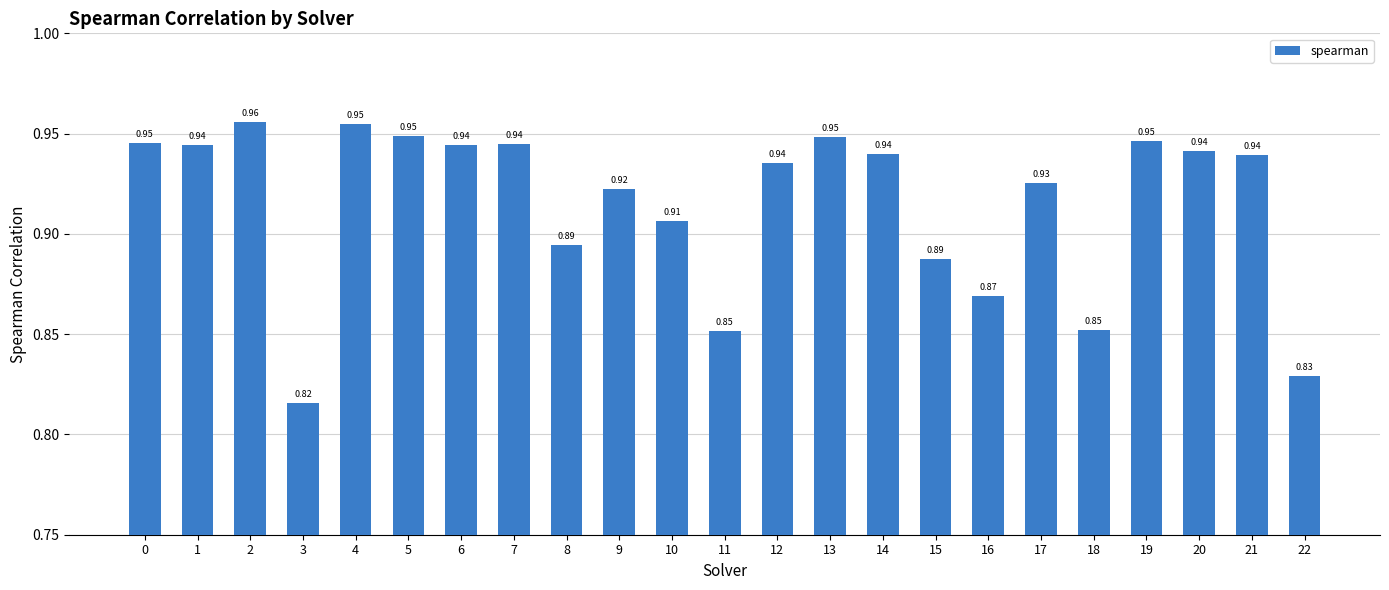

What is the sum of the values at 16 and 13?

1.8